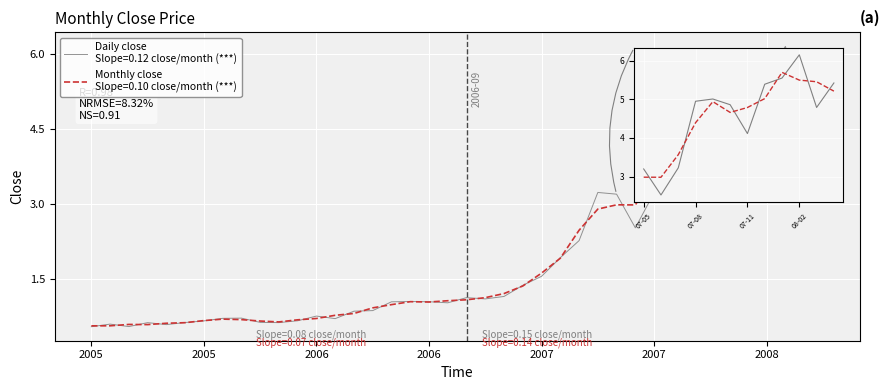

What is the maximum value shown in the chart?

6.2